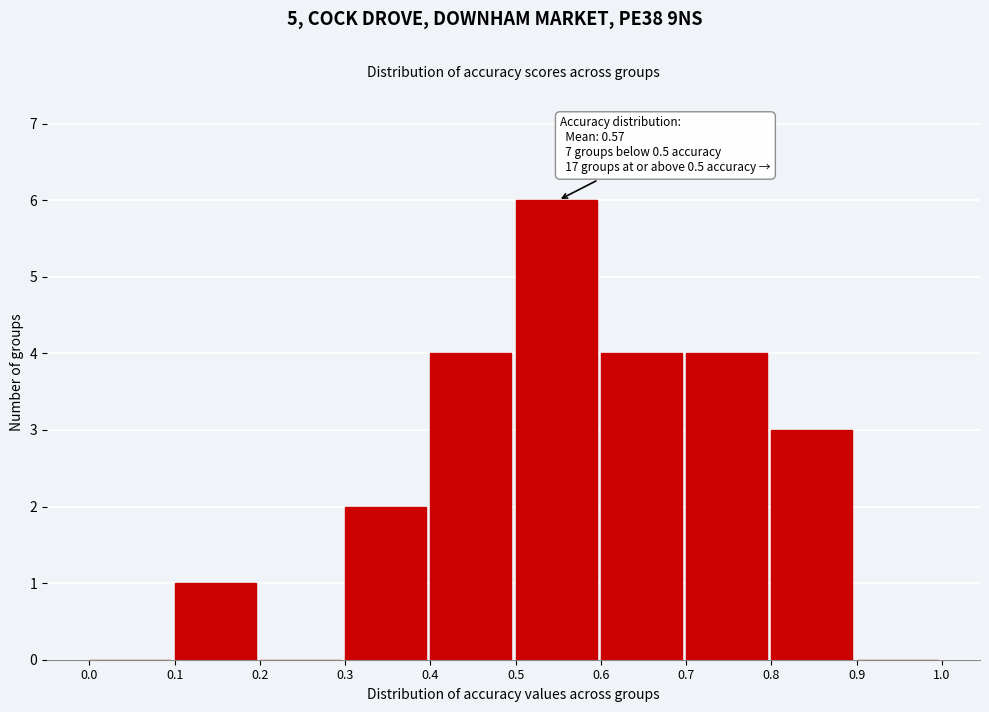

Which range on the x-axis has the tallest bar?

0.5 to 0.6